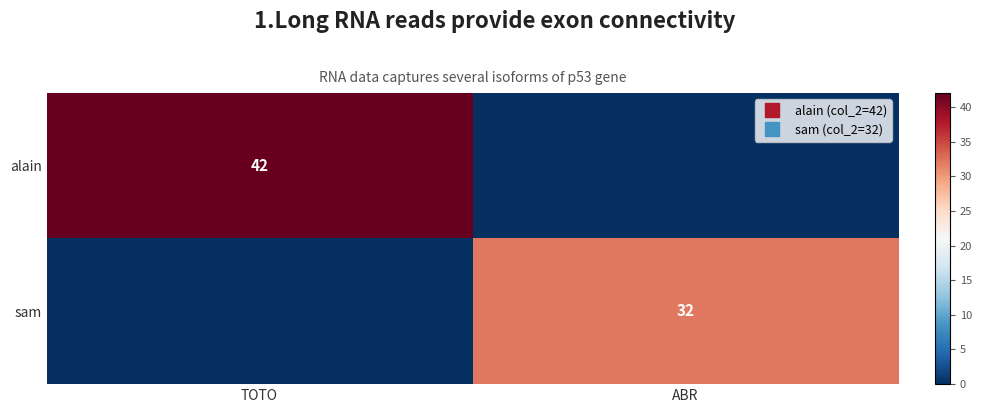

How many categories are shown in the chart?

2